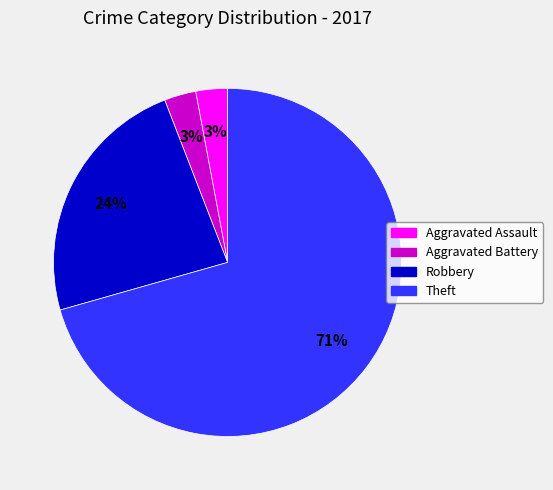

To the nearest percent, what portion does Aggravated Battery represent?

3%